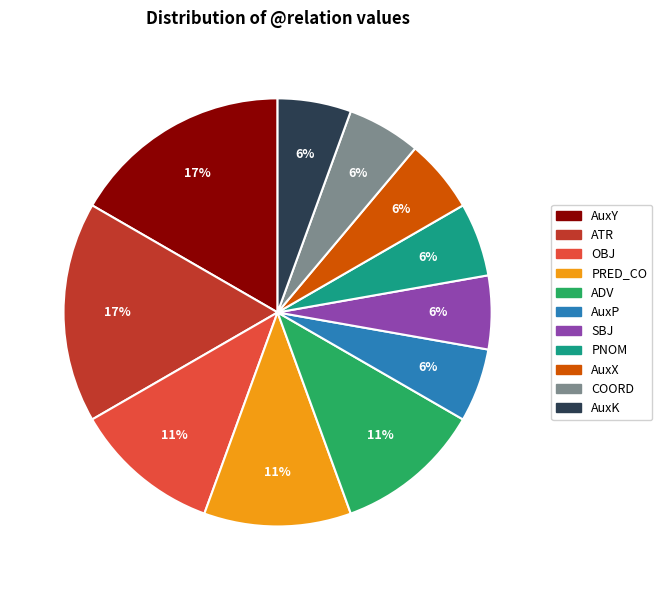

Is there any slice that represents more than half of the pie?

No